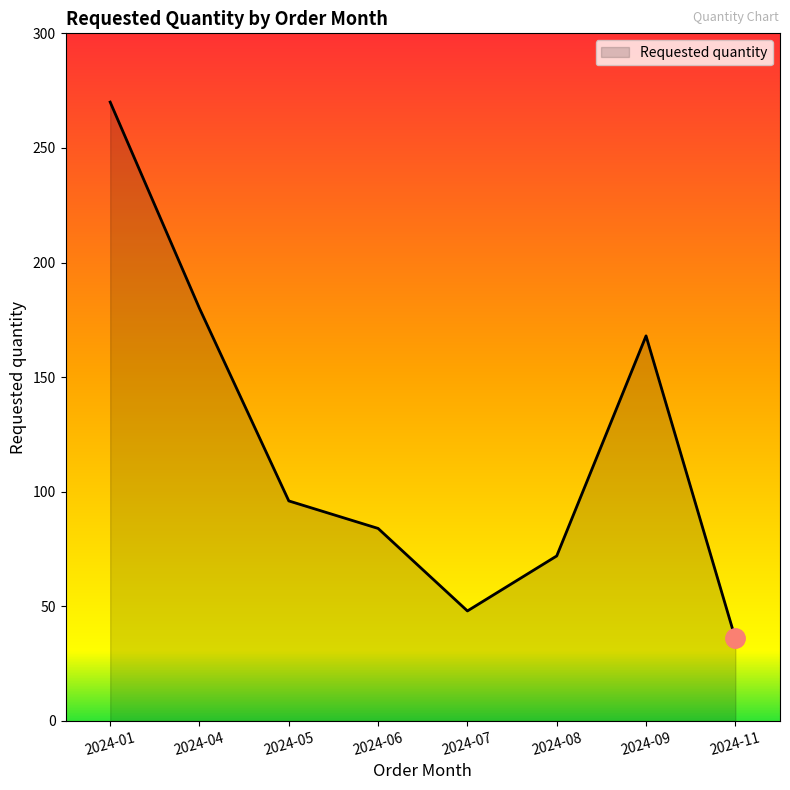

What is the ratio of the value at 2024-06 to the value at 2024-01?

0.3